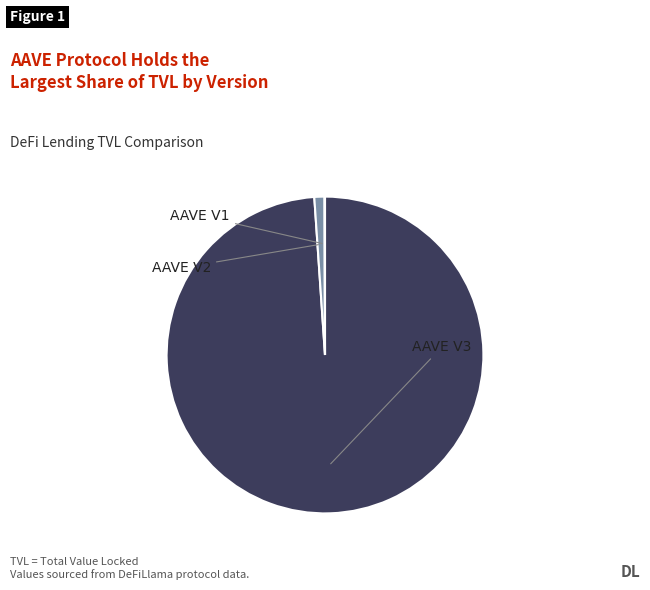

What is the change in value from AAVE V3 to AAVE V1?

-31469774087.3